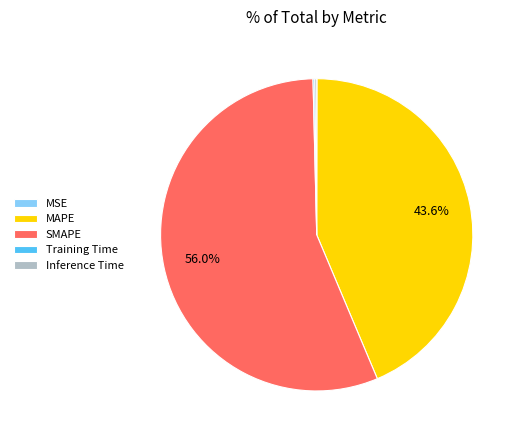

Is there a majority slice in this chart?

Yes